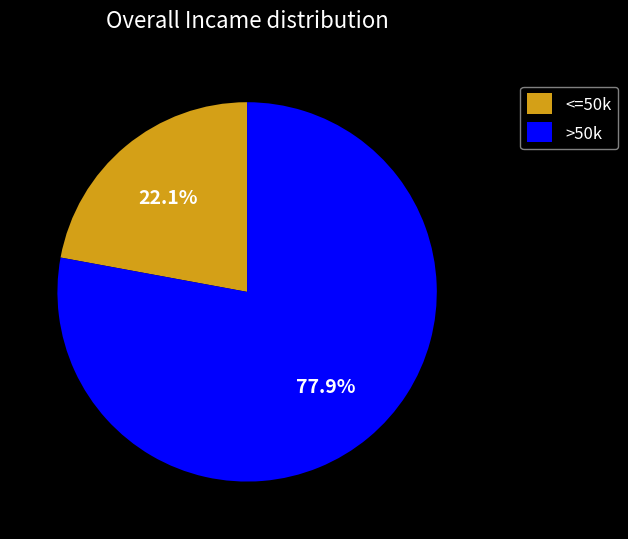

Which category has the biggest portion of the pie?

>50k